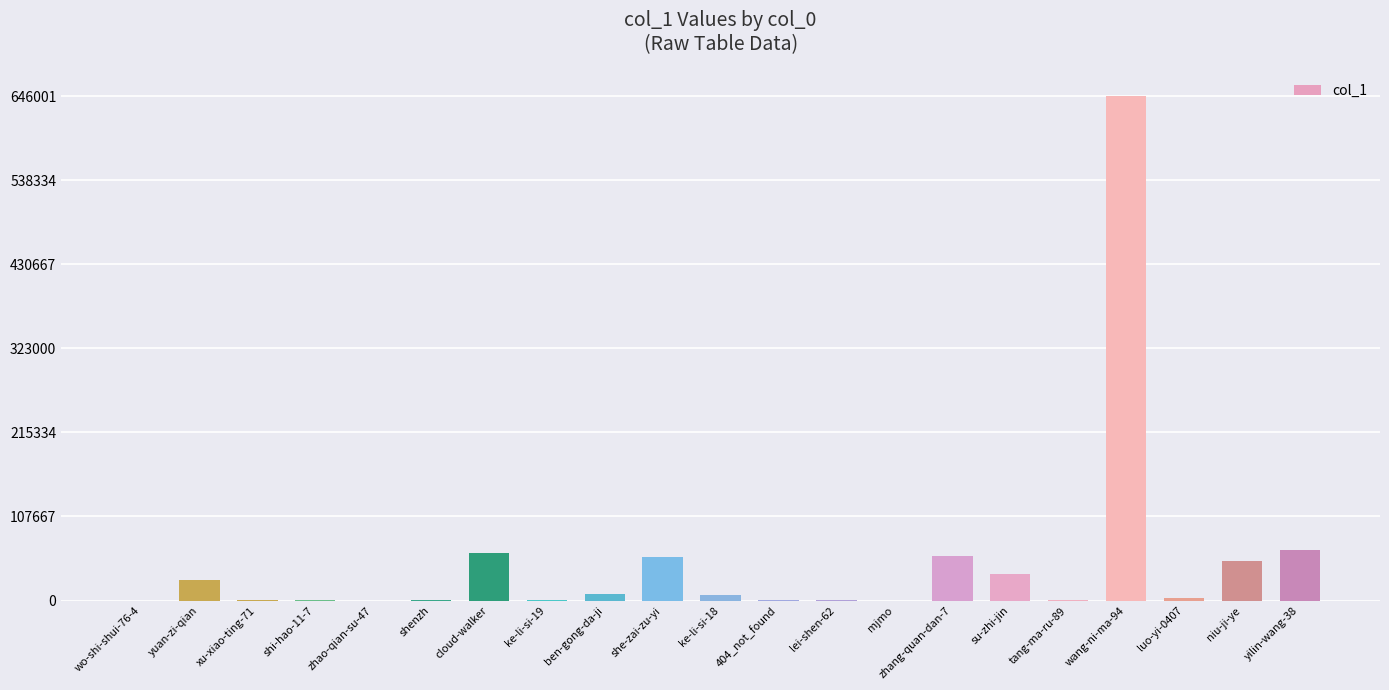

The value at cloud-walker is 61223. True or false?

True